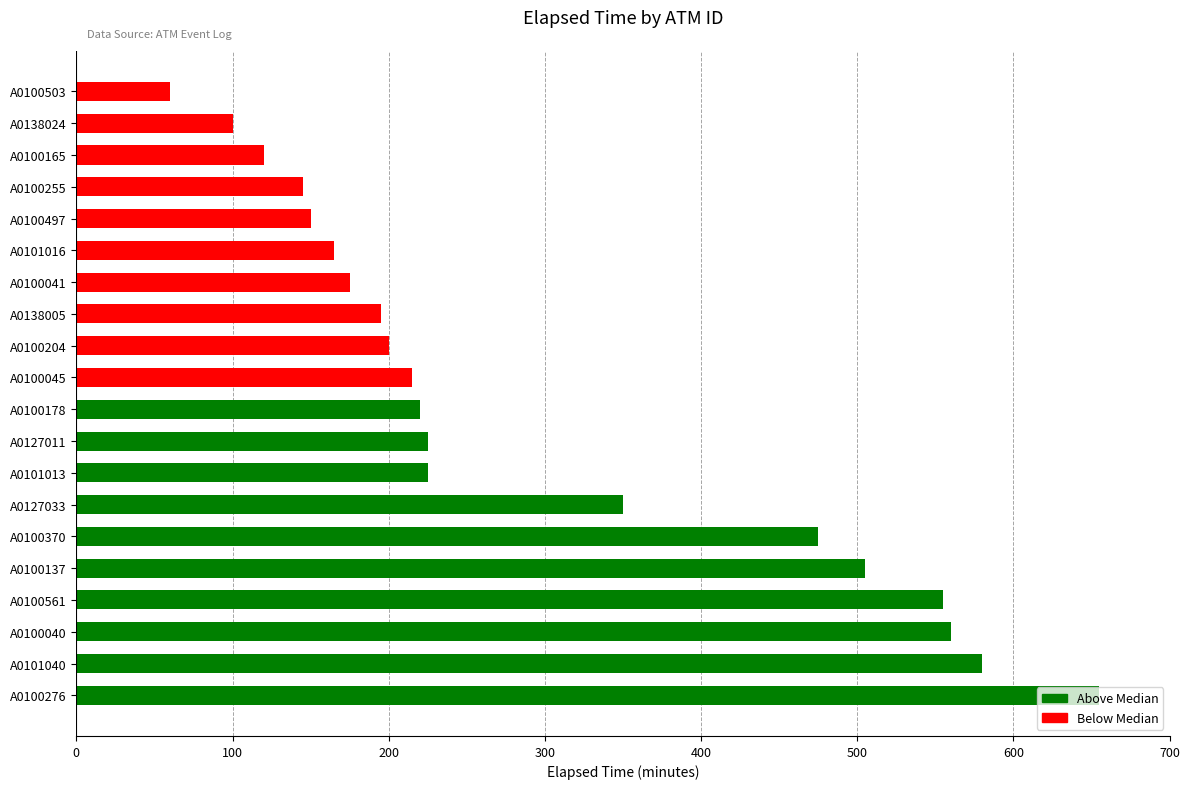

What is the minimum value shown in the chart?

60